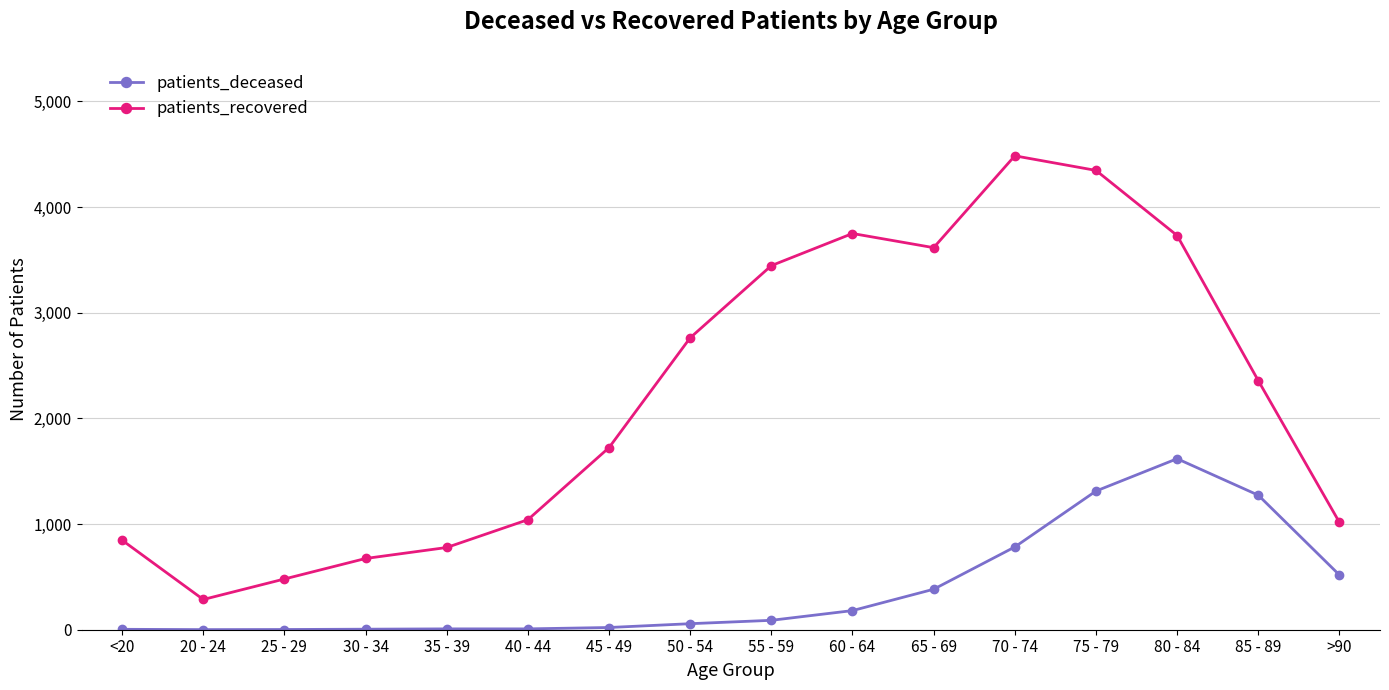

True or false: patients_recovered and patients_deceased cross at least once.

False